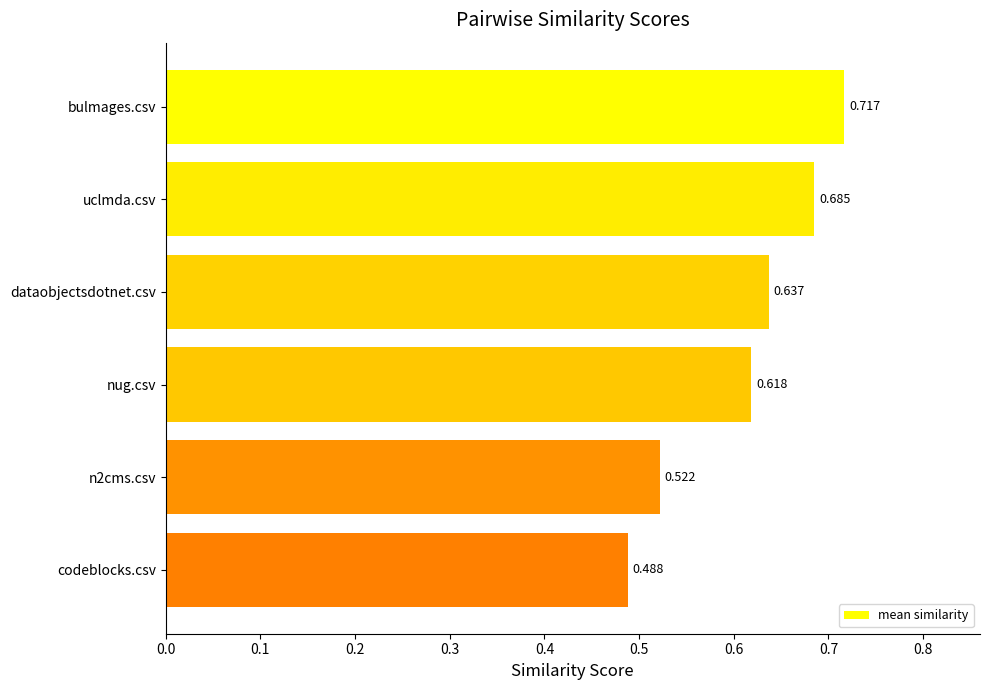

Which category has the lowest value across all series?

codeblocks.csv